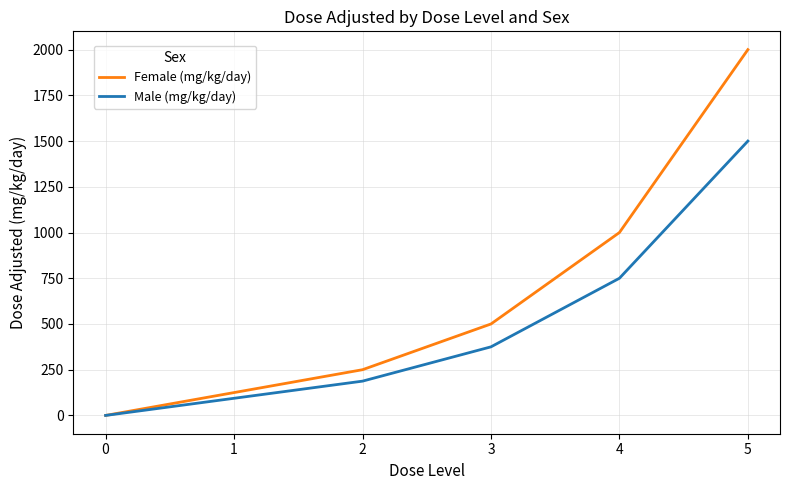

What is the total value across all series at 4?

1750.0